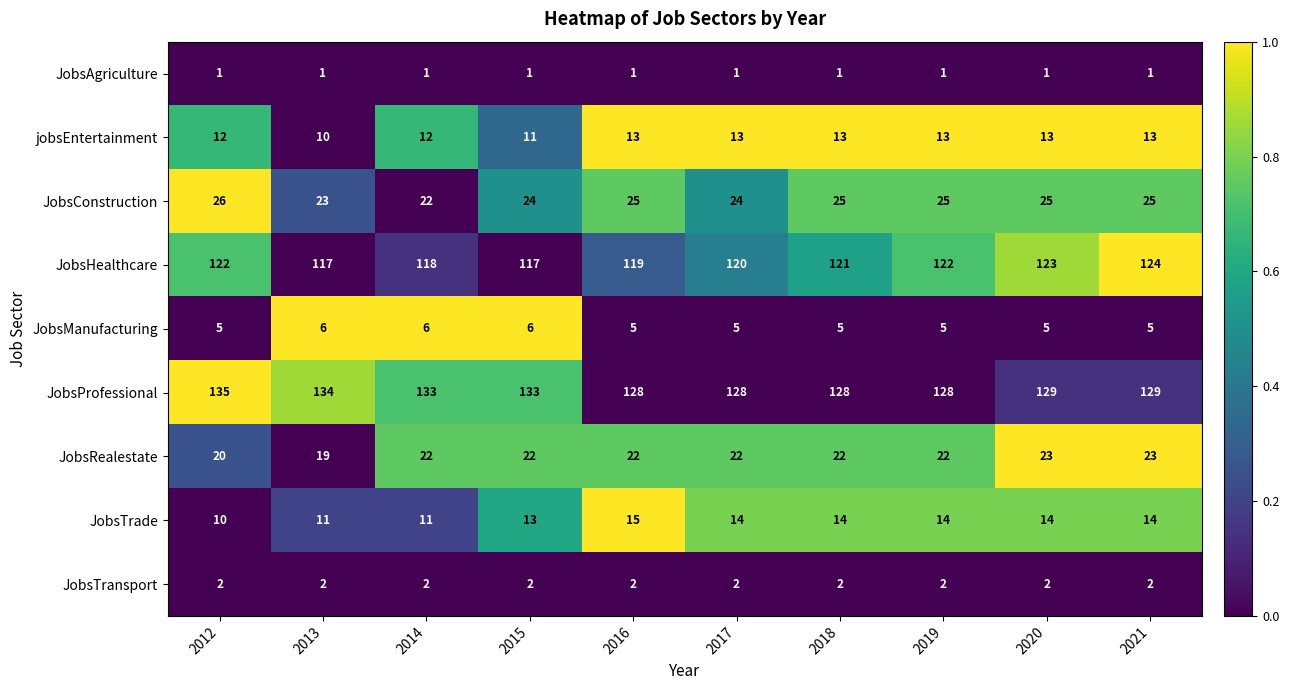

Which category has the highest value across all series?

2012